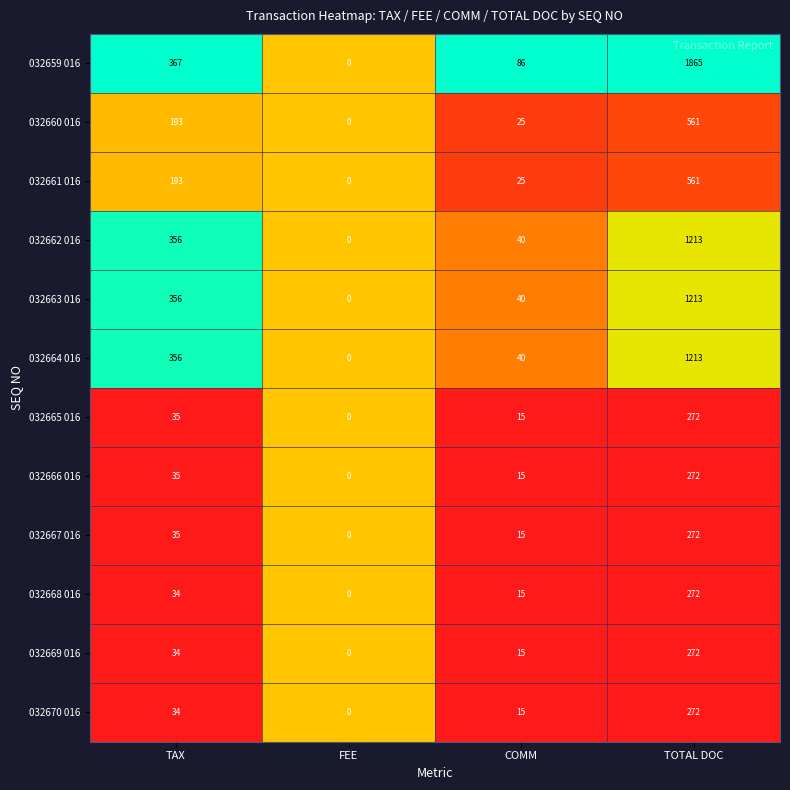

Rank the categories by 032665 016 value from highest to lowest.

TOTAL DOC, TAX, COMM, FEE